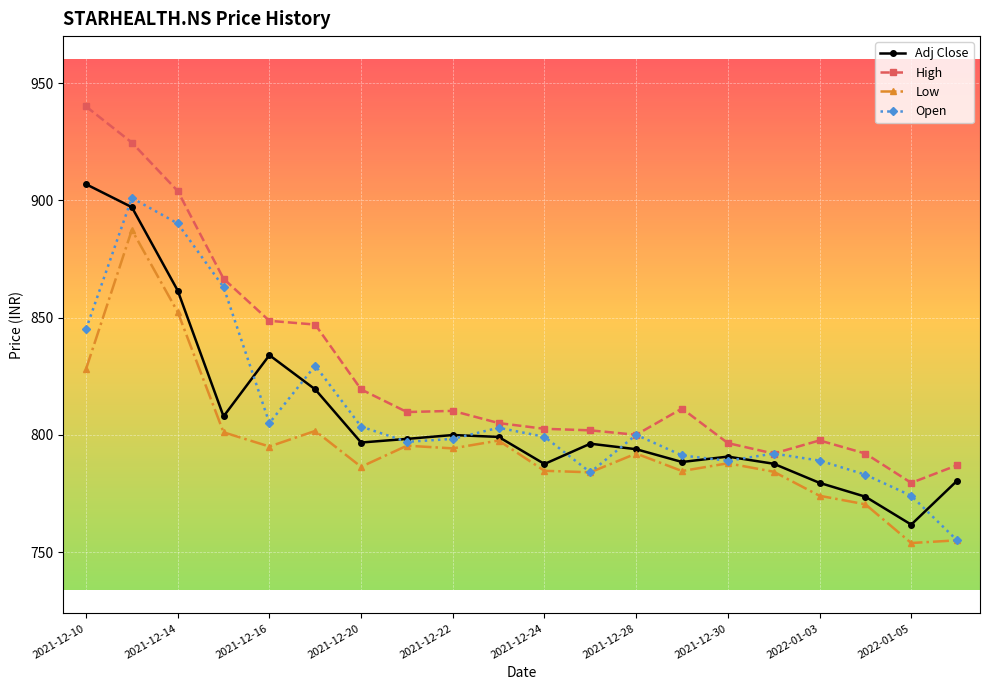

Count the number of categories in the chart.

20